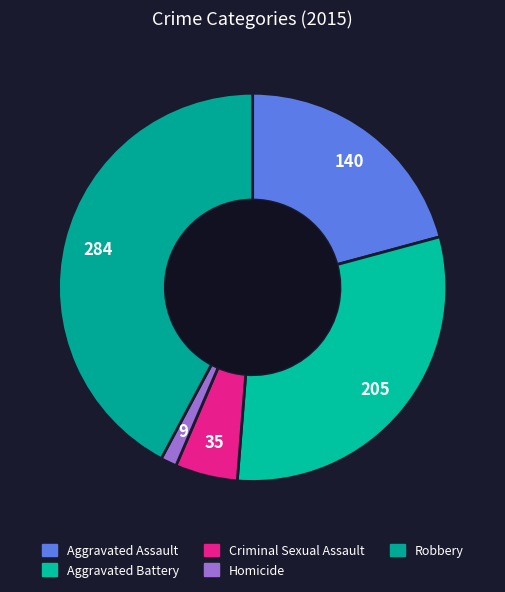

What percentage is the Aggravated Battery slice, to the nearest percent?

30%